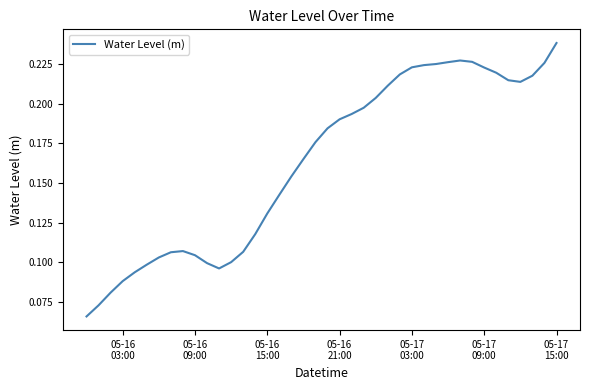

Does the chart have visible grid lines?

No